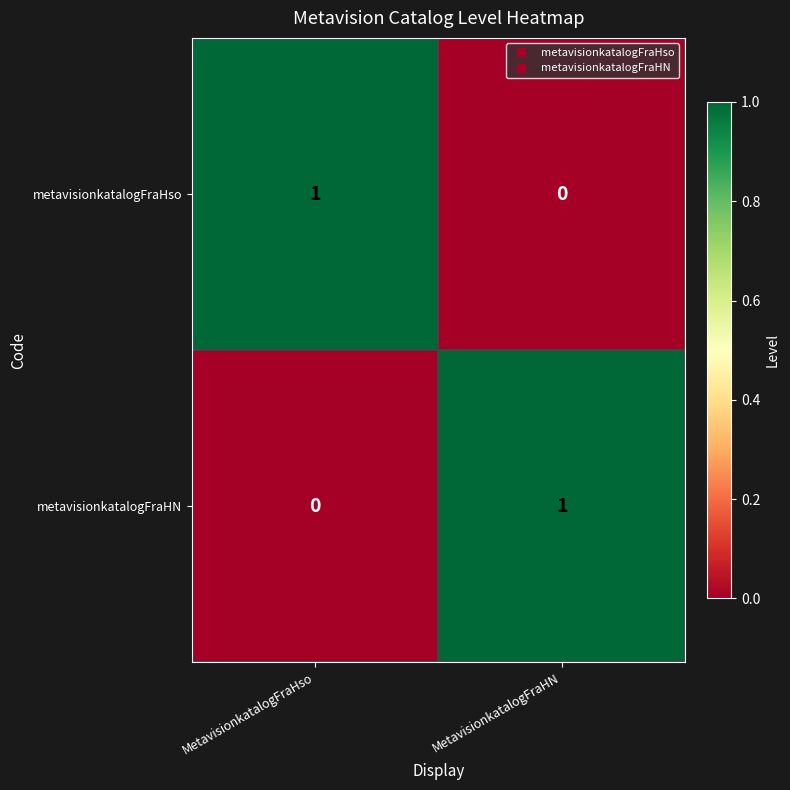

What is the total value across all series at MetavisionkatalogFraHso?

1